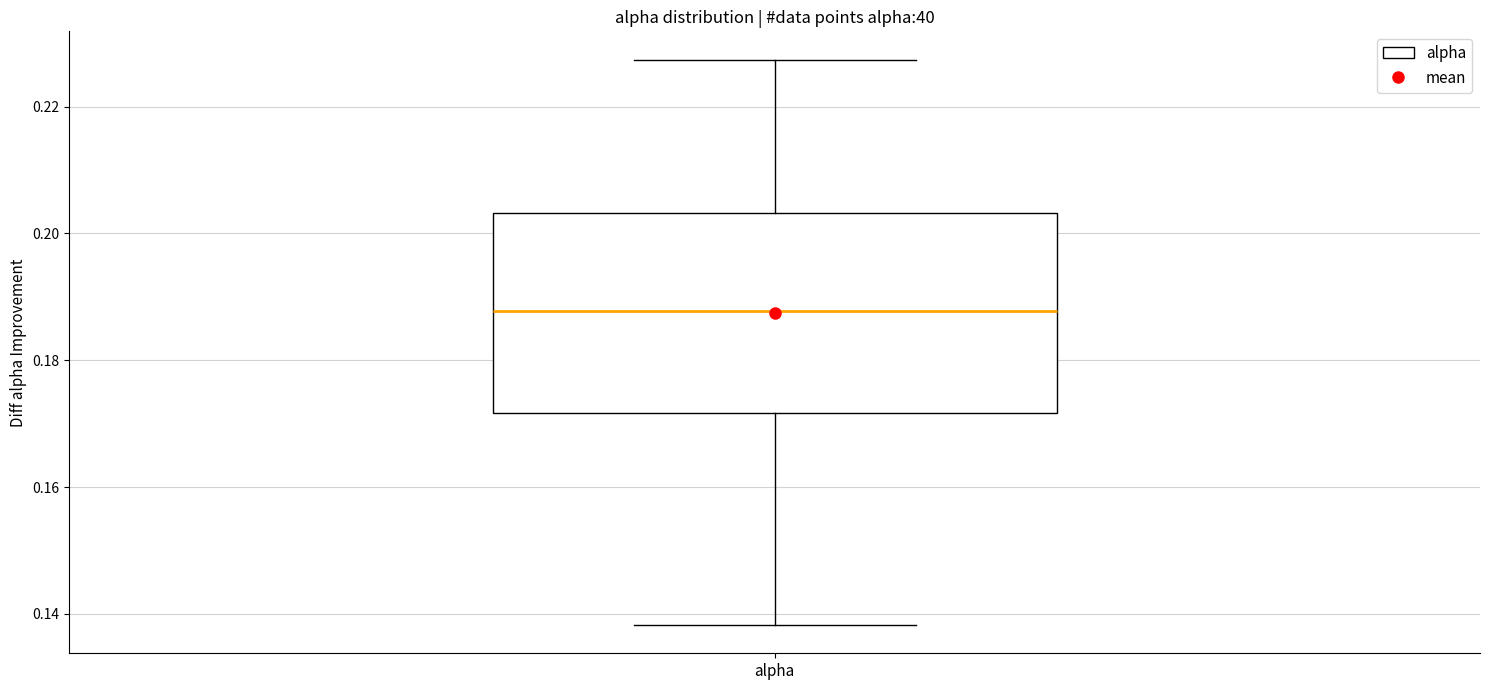

Transcribe this box plot: give where the median line is, the range the box spans, and where the two whiskers end, as read against the y-axis. The values are not printed on the chart, so give them approximately, as read against the axis.

median 0.188, box 0.172 to 0.204, whiskers 0.138 to 0.228